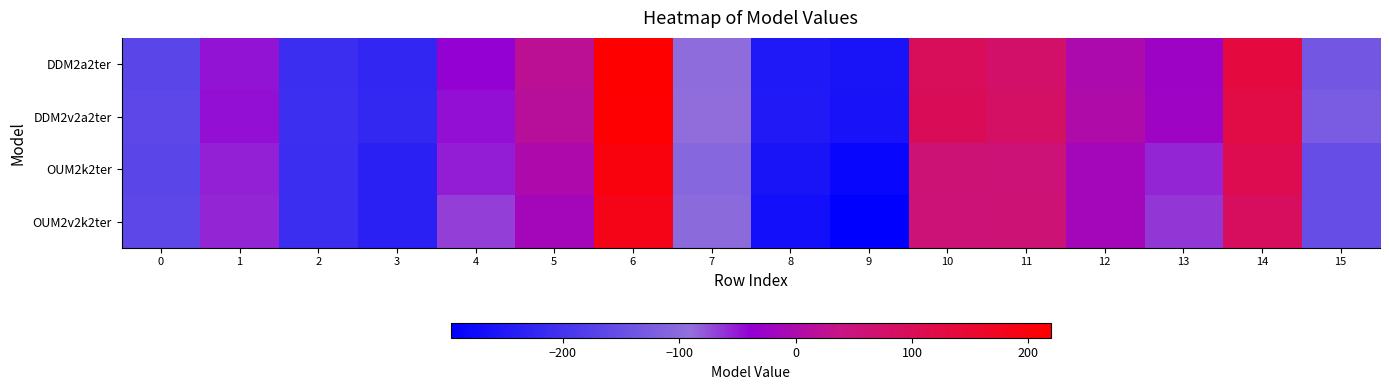

List the series in order of their peak value, highest first.

DDM2a2ter, DDM2v2a2ter, OUM2k2ter, OUM2v2k2ter